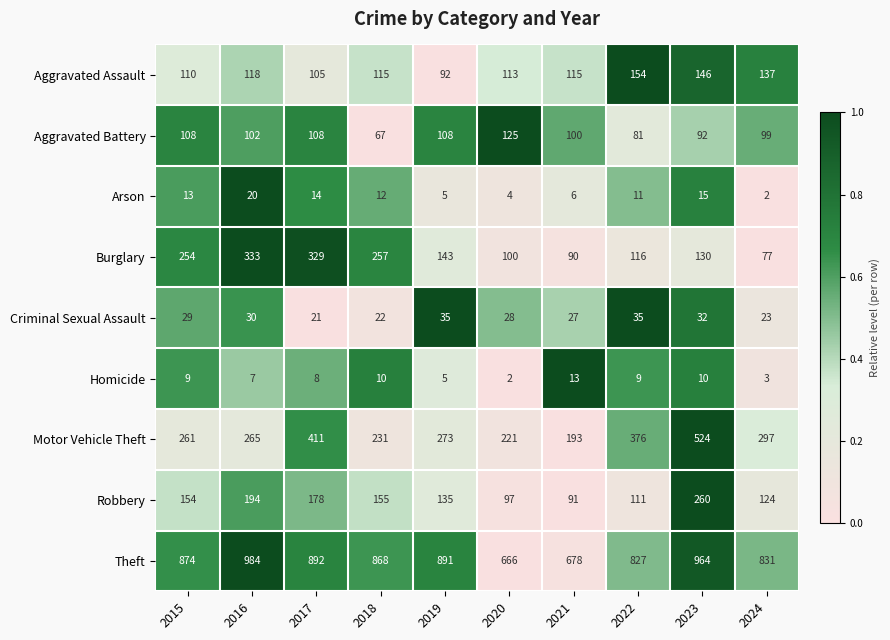

What is the approximate value of Theft at 2022, to the nearest 50?

850